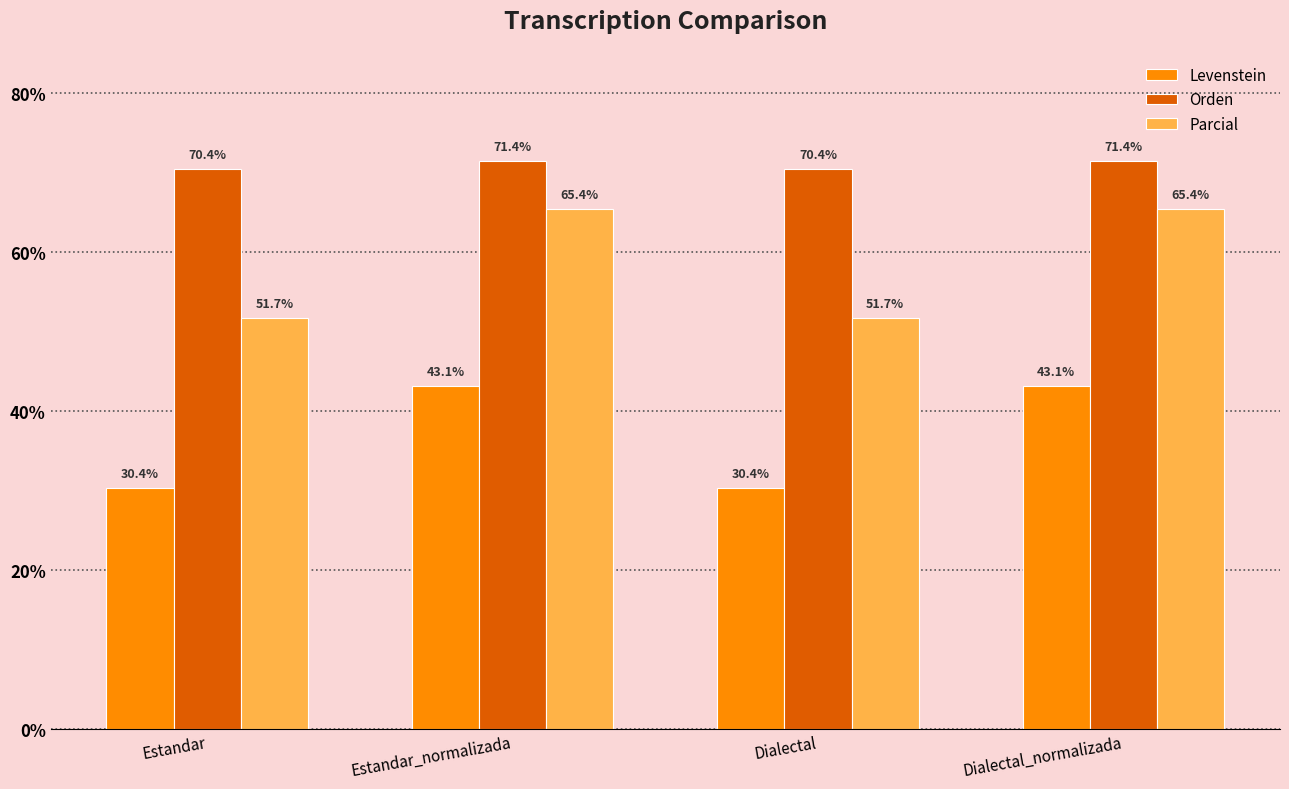

What is the approximate value of Levenstein at Dialectal?

30.4